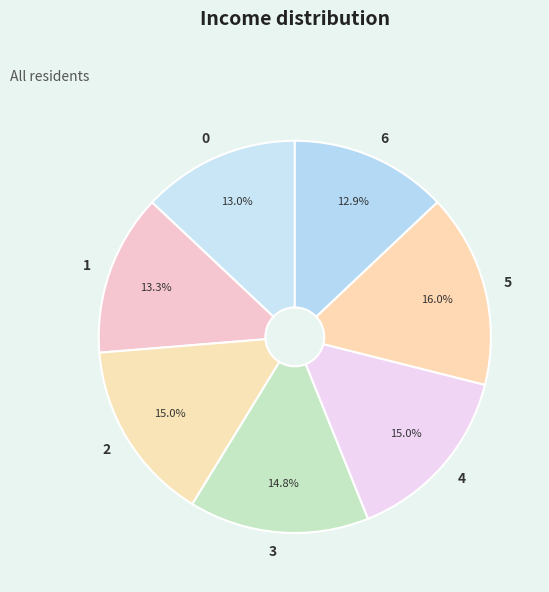

What is the largest slice in the pie chart?

5